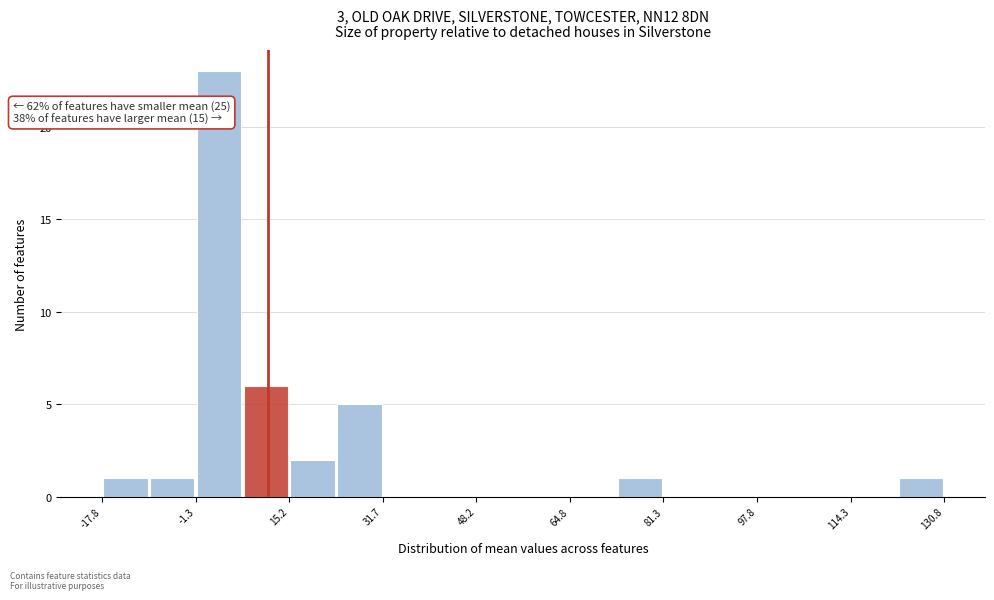

Which range on the x-axis has the tallest bar?

-2 to 6